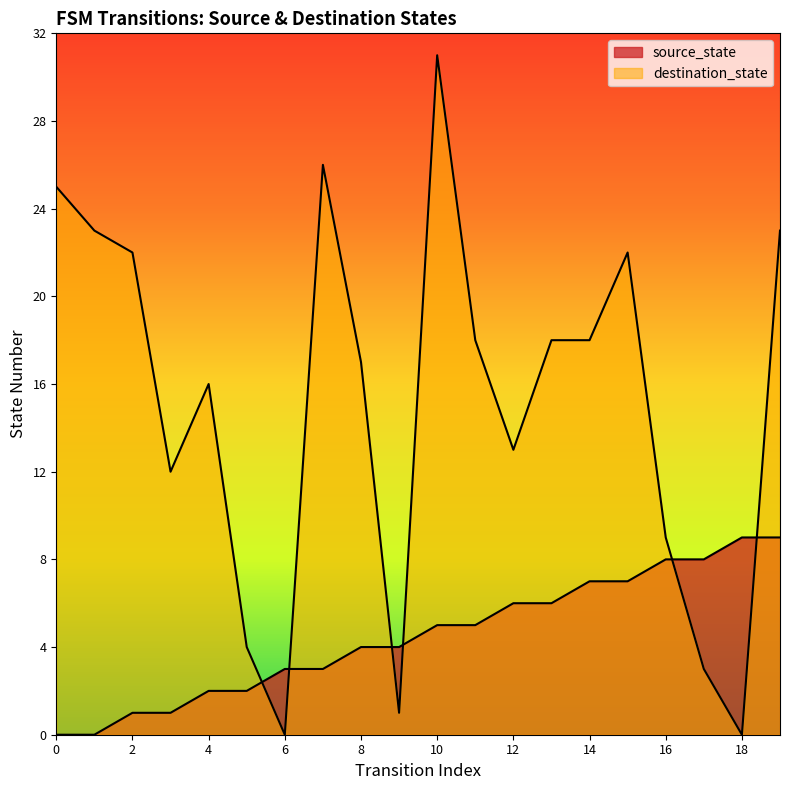

Rank the series at 0 from lowest to highest value.

source_state, destination_state